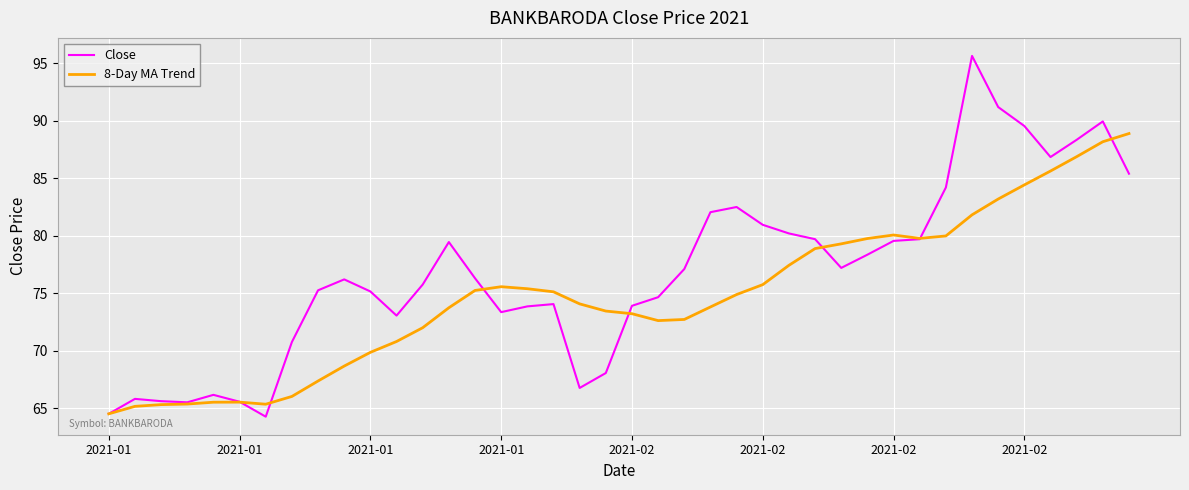

Does the chart display data point markers on the line(s)?

No